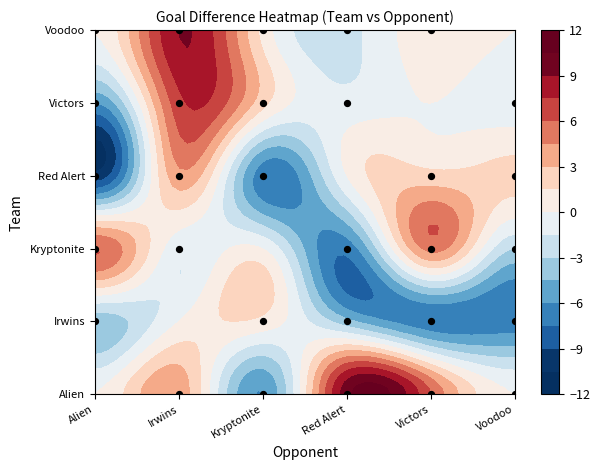

Which series has the widest spread of values?

Alien